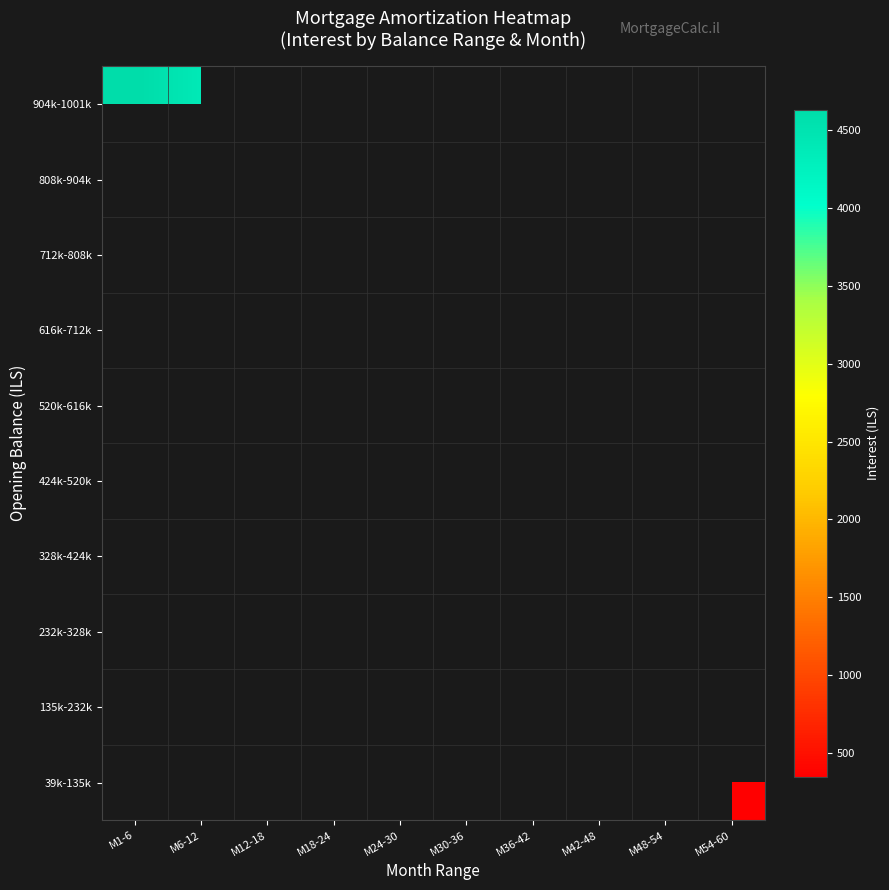

What is the minimum value shown in the chart?

344.0